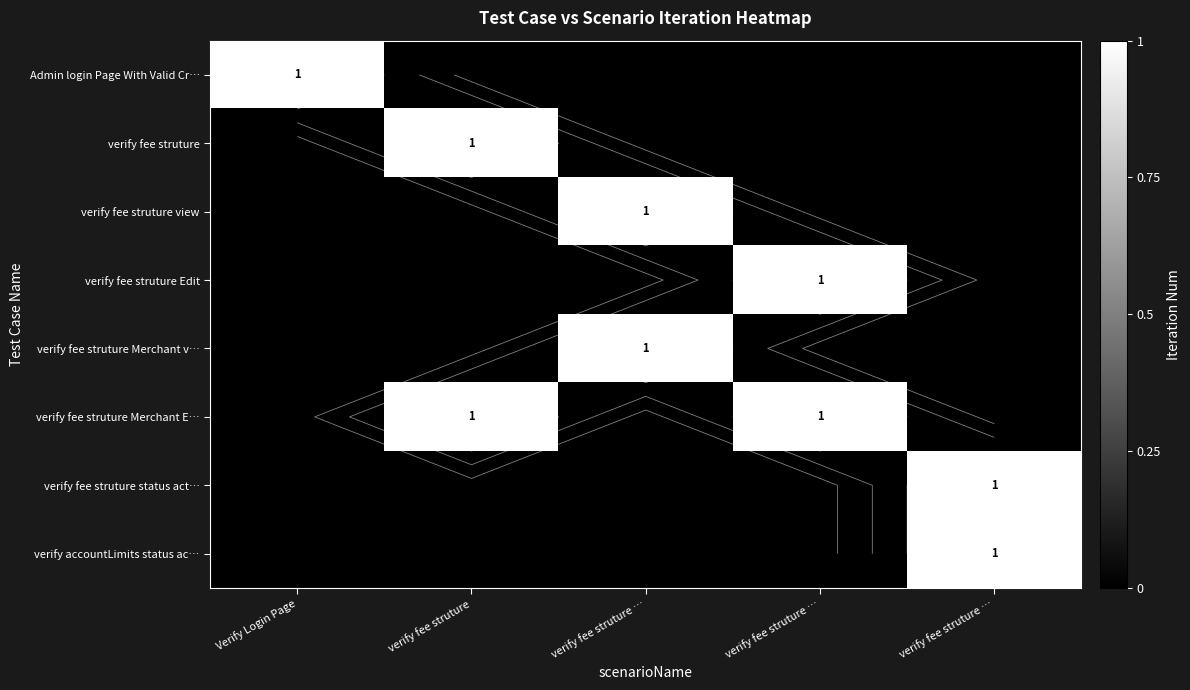

Which category has the lowest value across all series?

verify fee struture